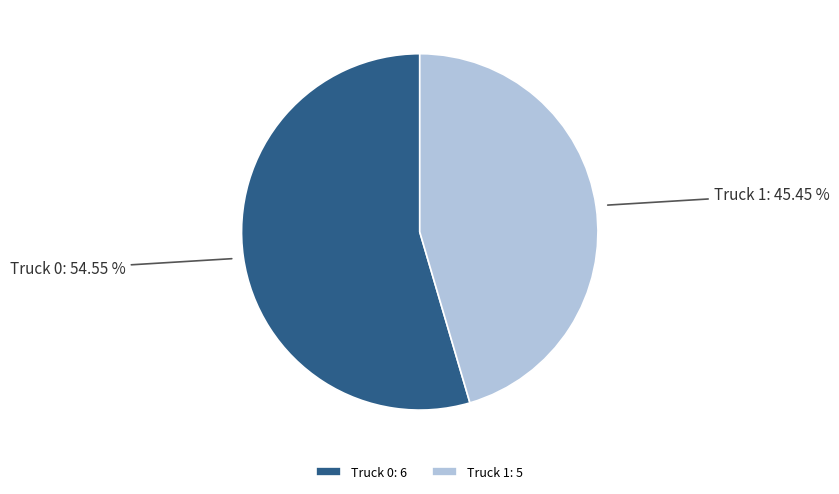

Does Truck 1 account for over 50% of the chart?

No